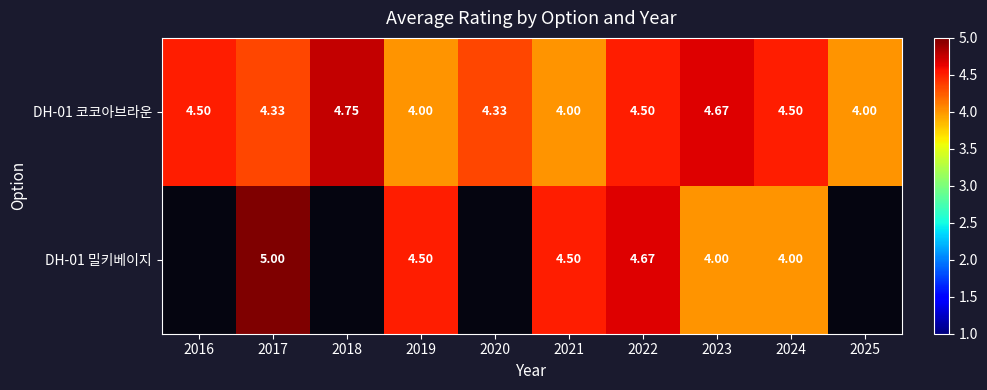

The DH-01 코코아브라운 series shows 1.5 at 2018. True or false?

False